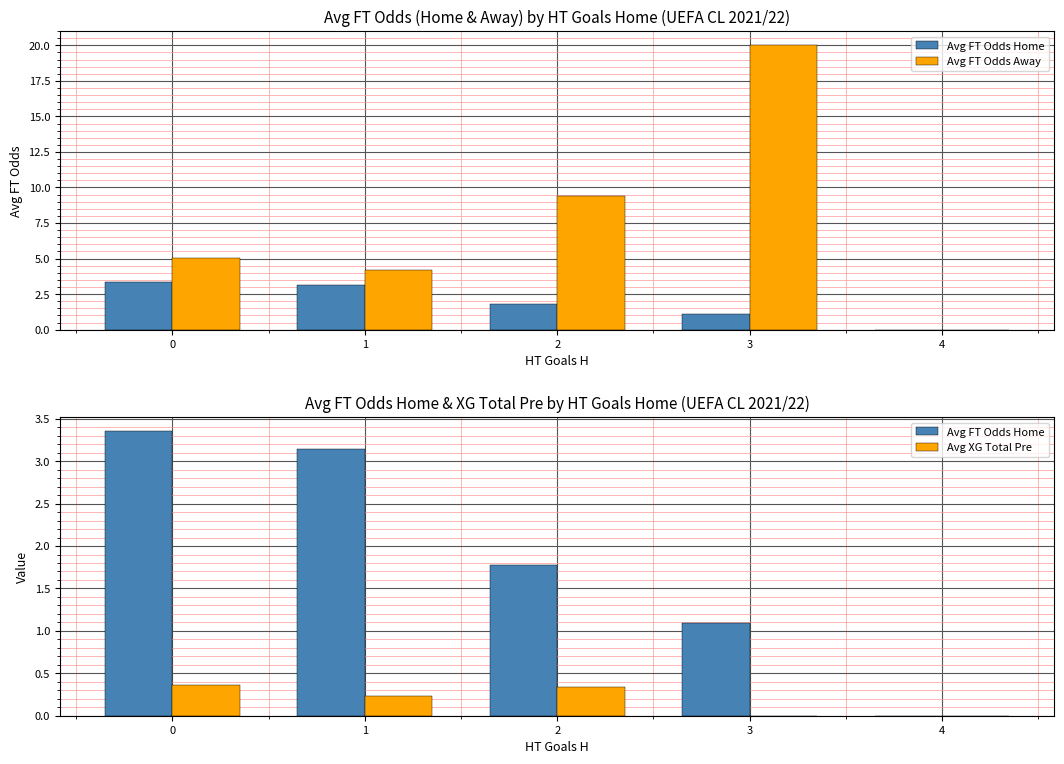

True or false: Avg XG Total Pre has a value of -0.2 at 3.

False